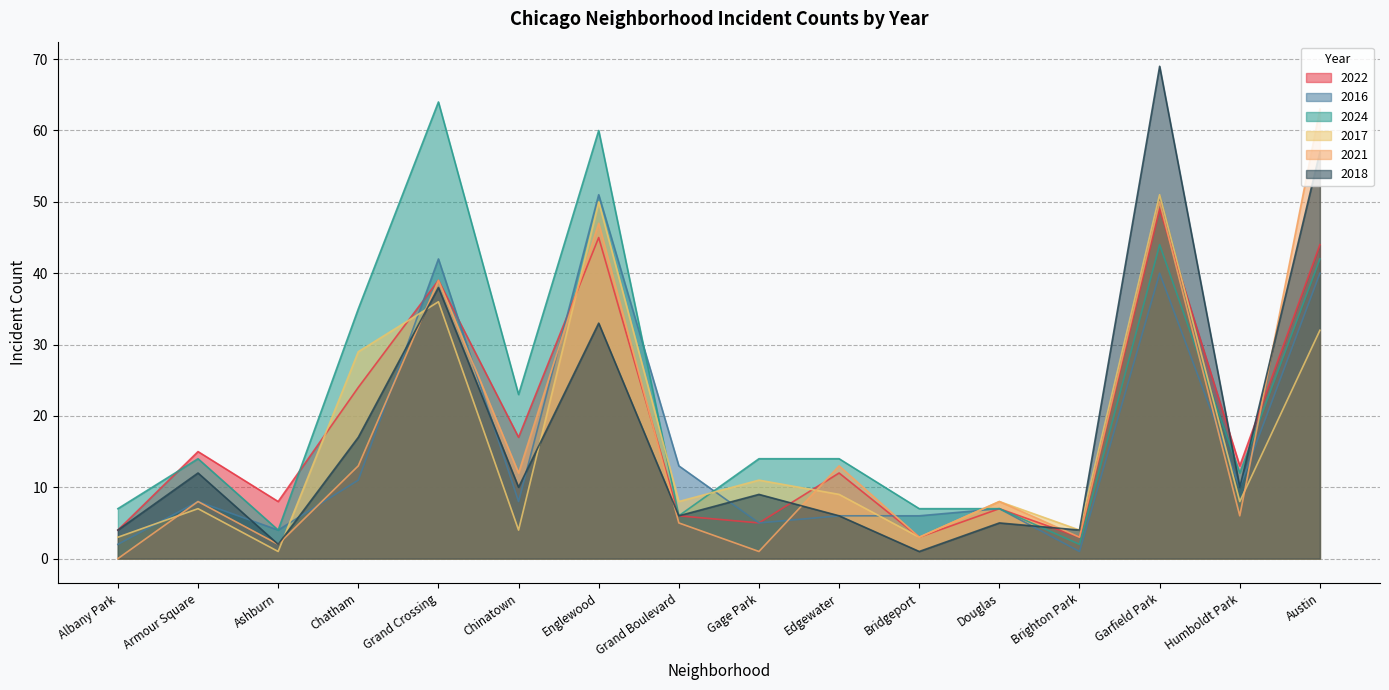

True or false: 2024 and 2016 intersect in this chart.

True